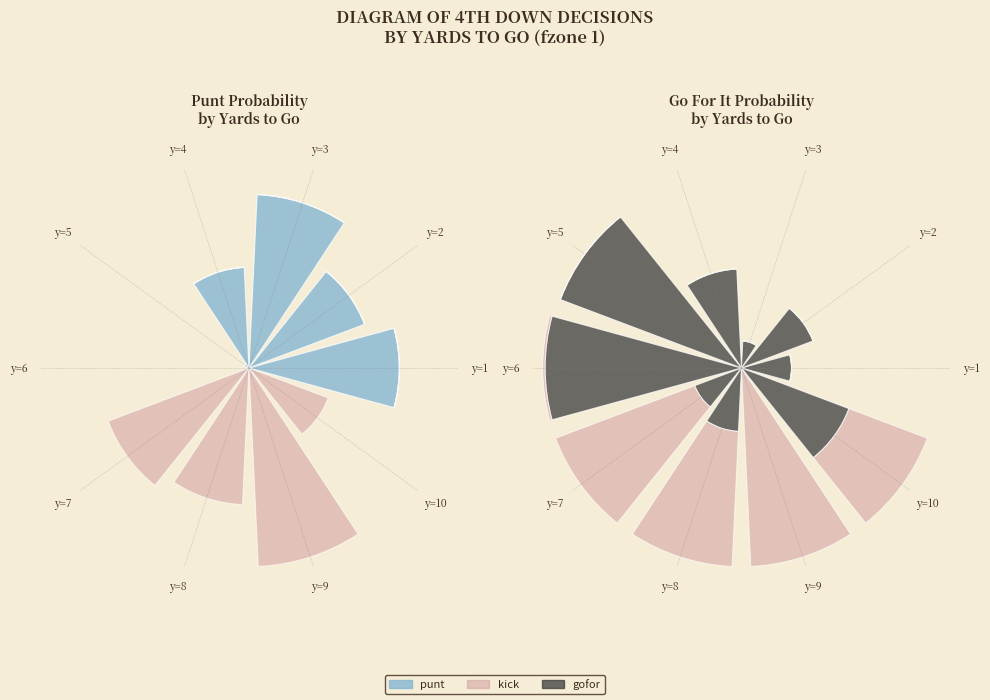

Which series has the widest spread of values?

kick